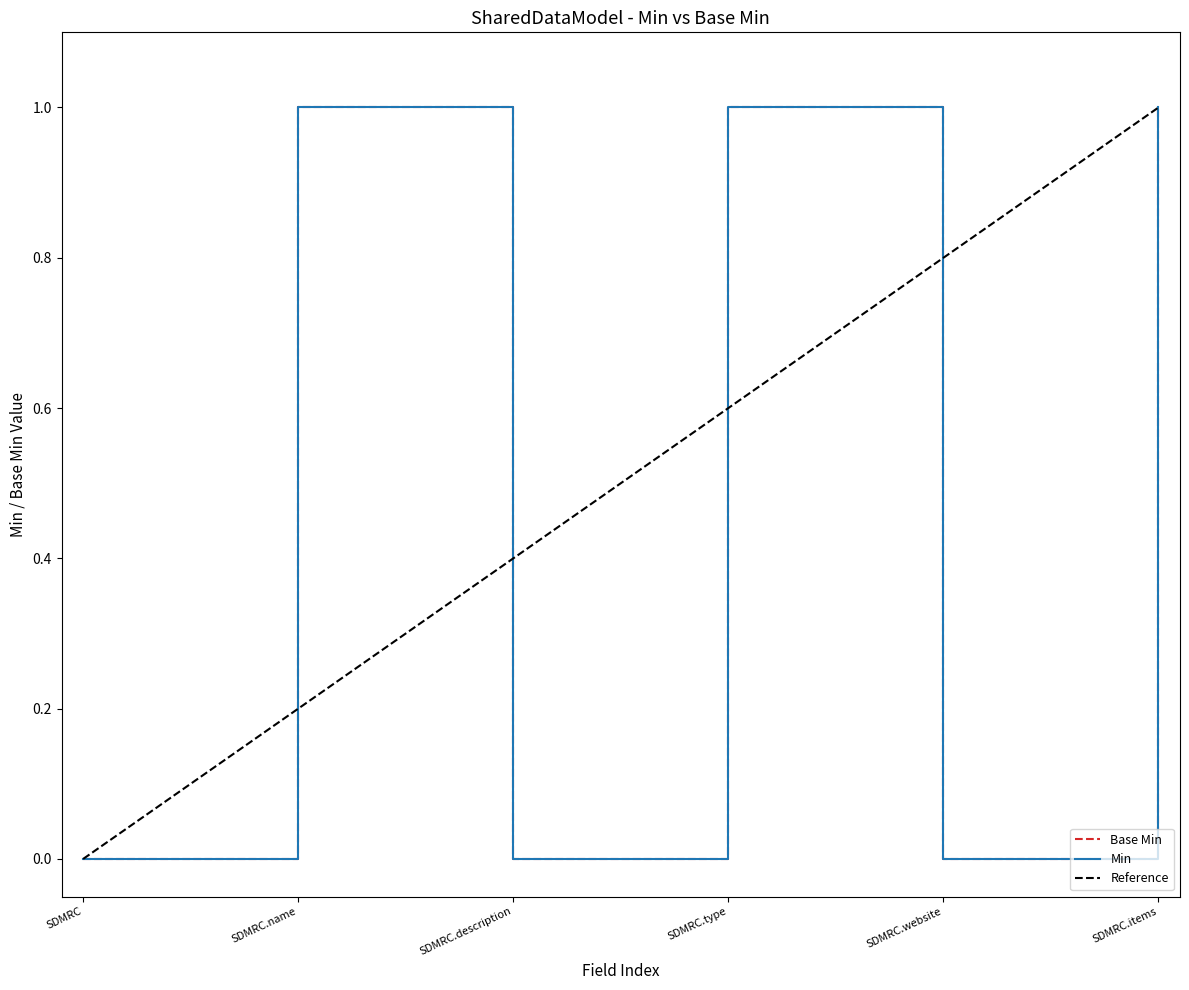

Is it true that Base Min equals -1 at SDMRC.website?

False